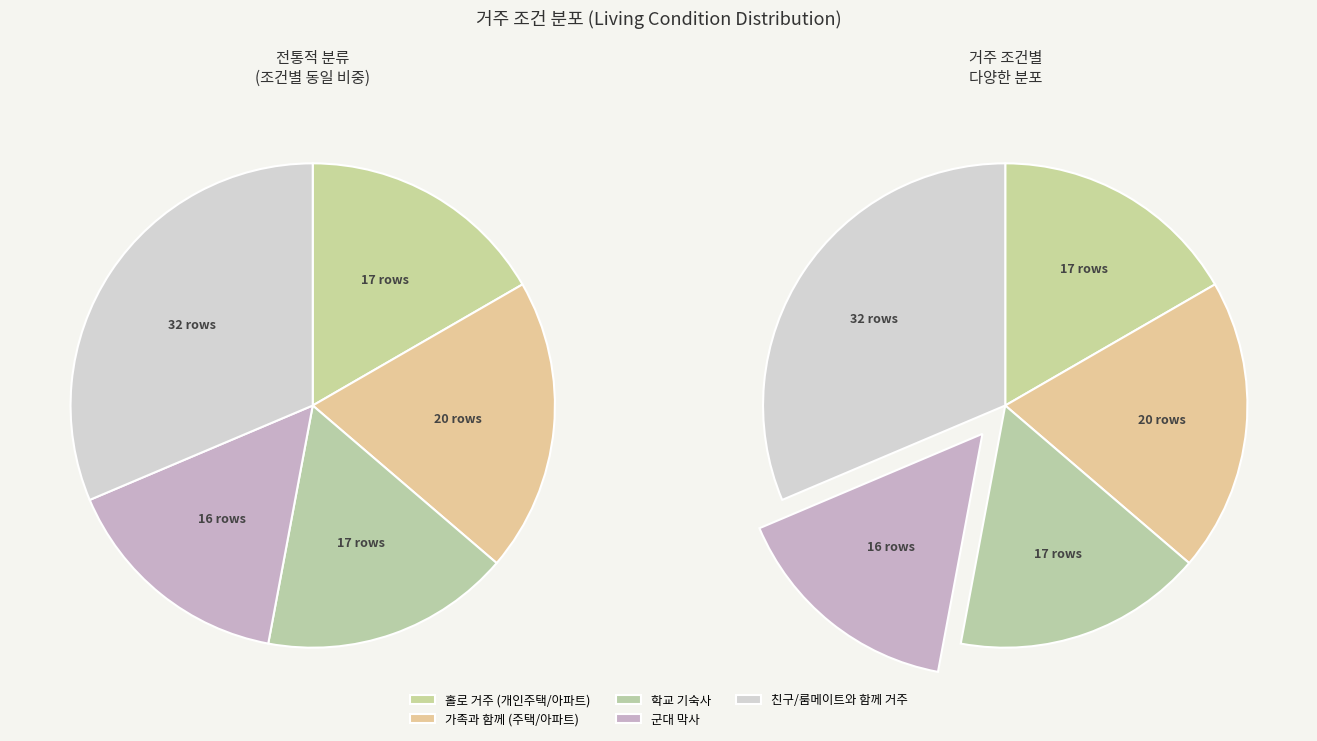

How many slices are in this pie chart?

5